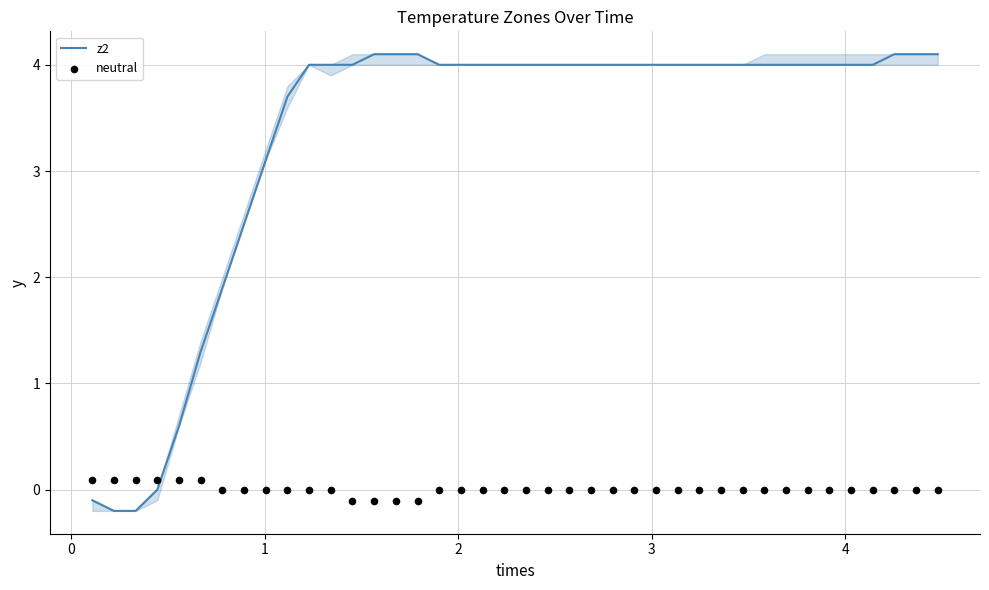

What are all the series names shown in the legend?

z2, neutral